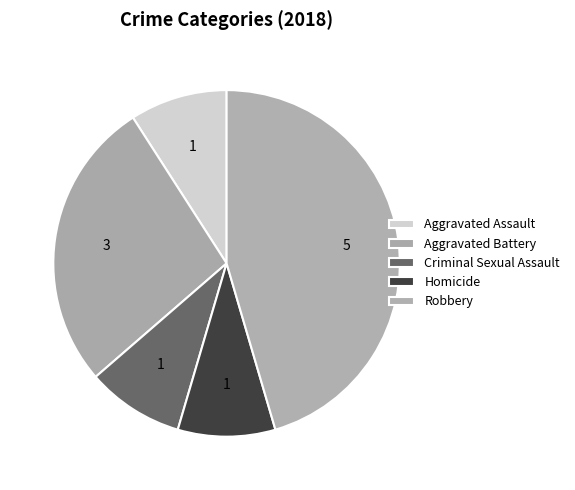

What percentage is the Criminal Sexual Assault slice, to the nearest percent?

9%